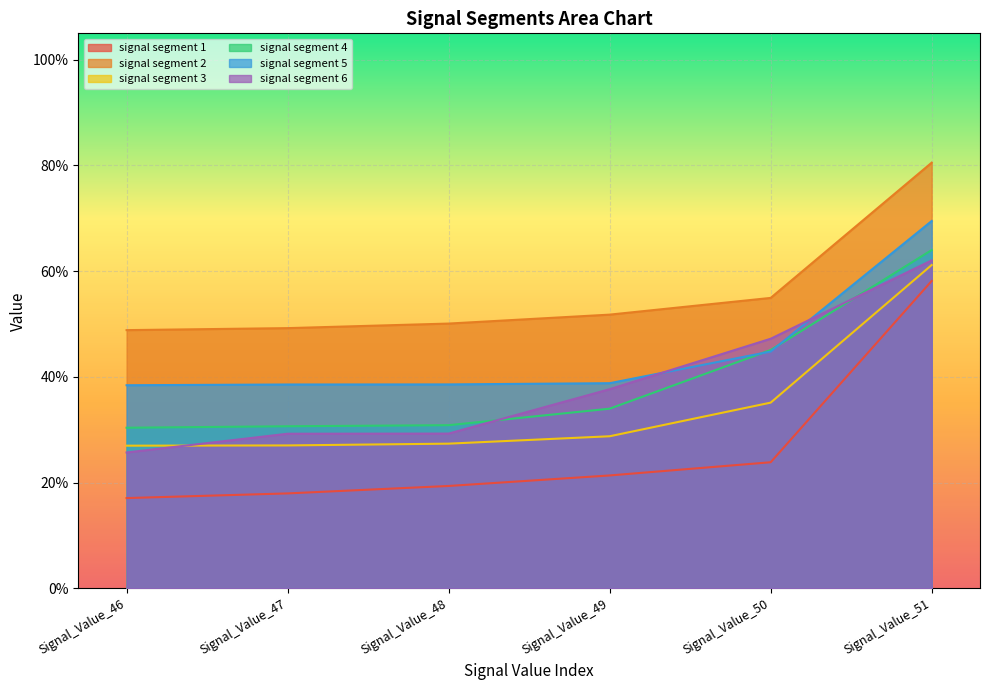

True or false: signal segment 3 and signal segment 5 intersect in this chart.

False